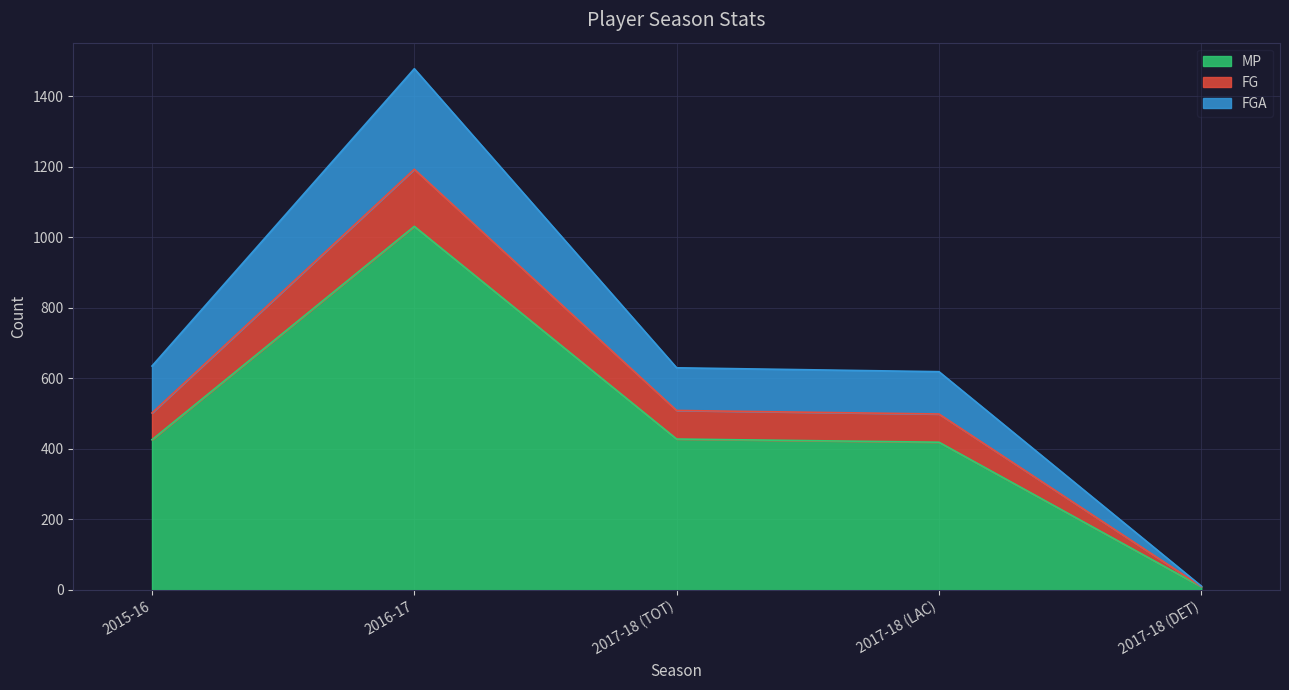

True or false: FG and FGA cross at least once.

False